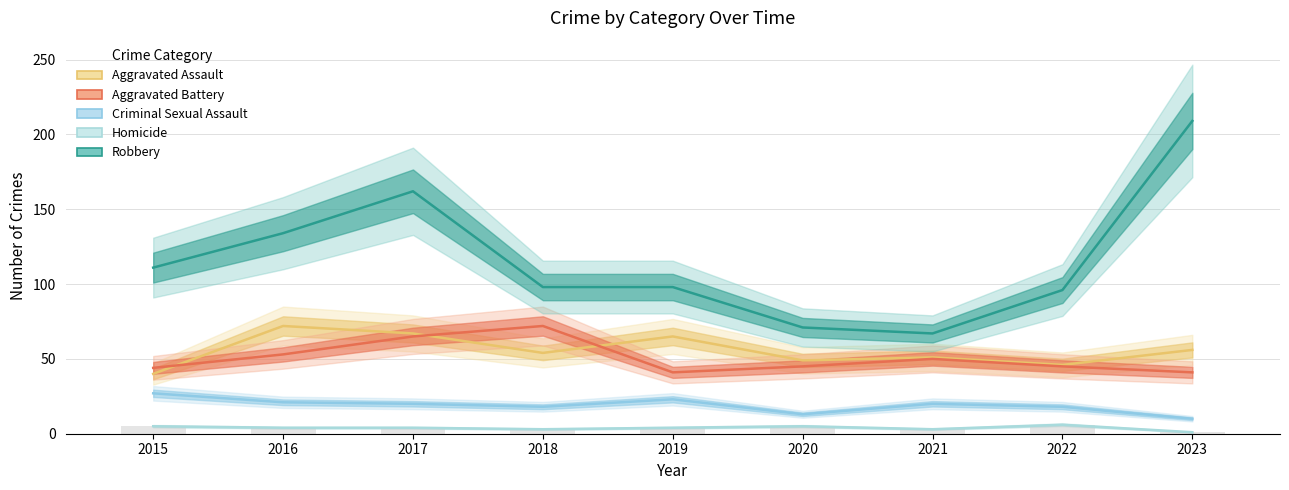

Which label corresponds to the largest value in the chart?

2023